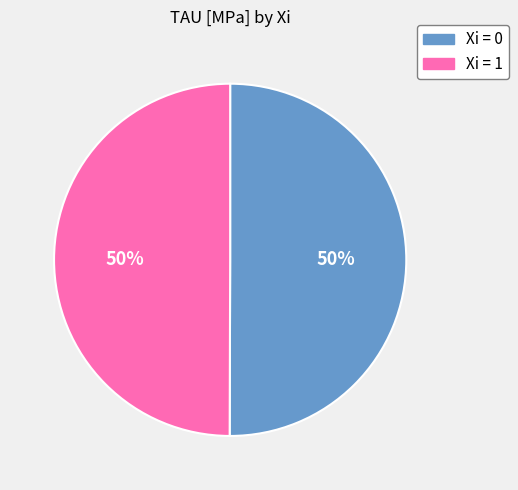

How many segments does this pie chart have?

2